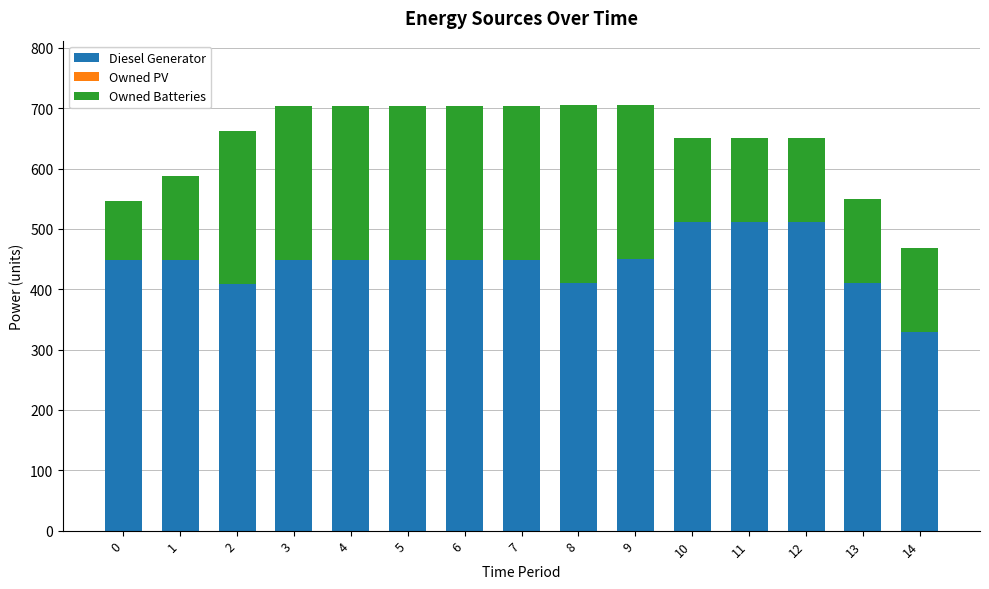

The Diesel Generator series shows 656 at 8. True or false?

False